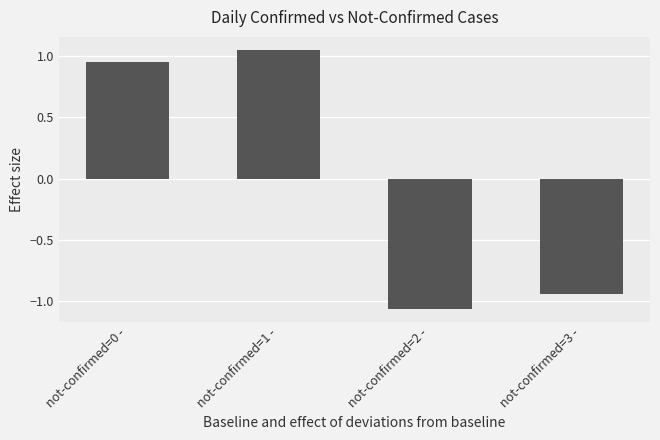

List the labels in order of value, smallest first.

not-confirmed=2 -, not-confirmed=3 -, not-confirmed=0 -, not-confirmed=1 -